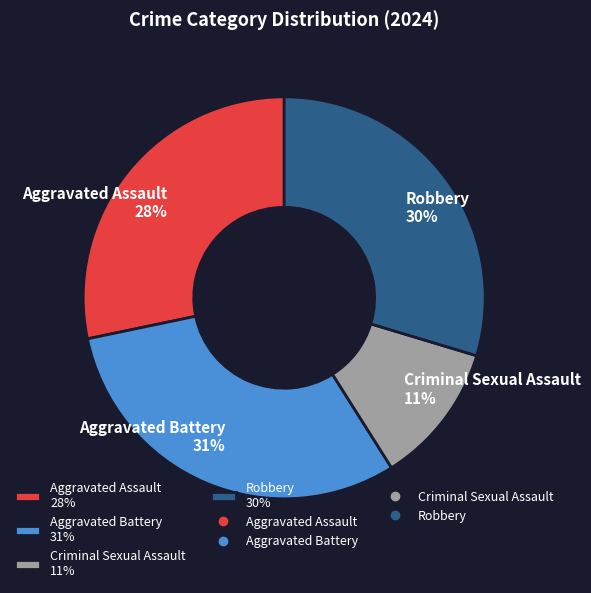

Which slice is the smallest?

Criminal Sexual Assault 11%